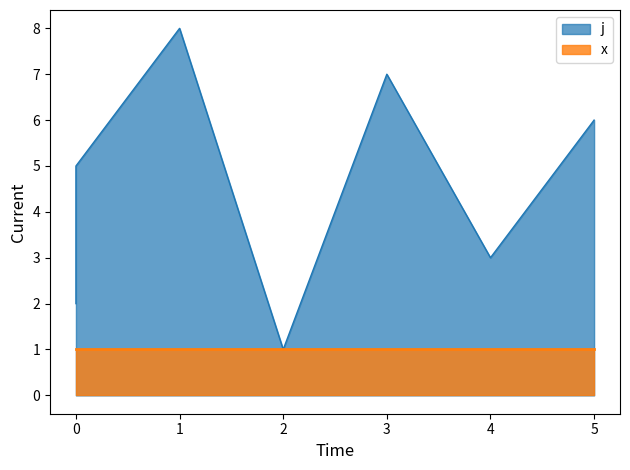

What is the minimum value shown in the chart?

1